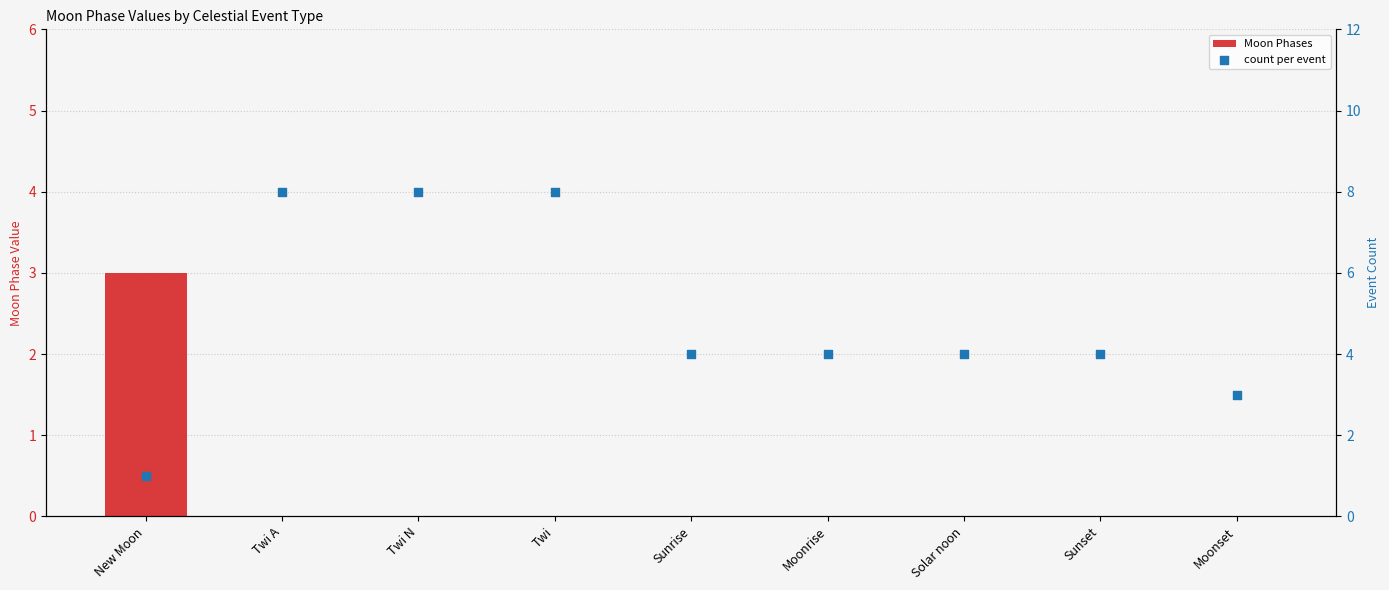

Which series has the largest total across all categories?

count per event